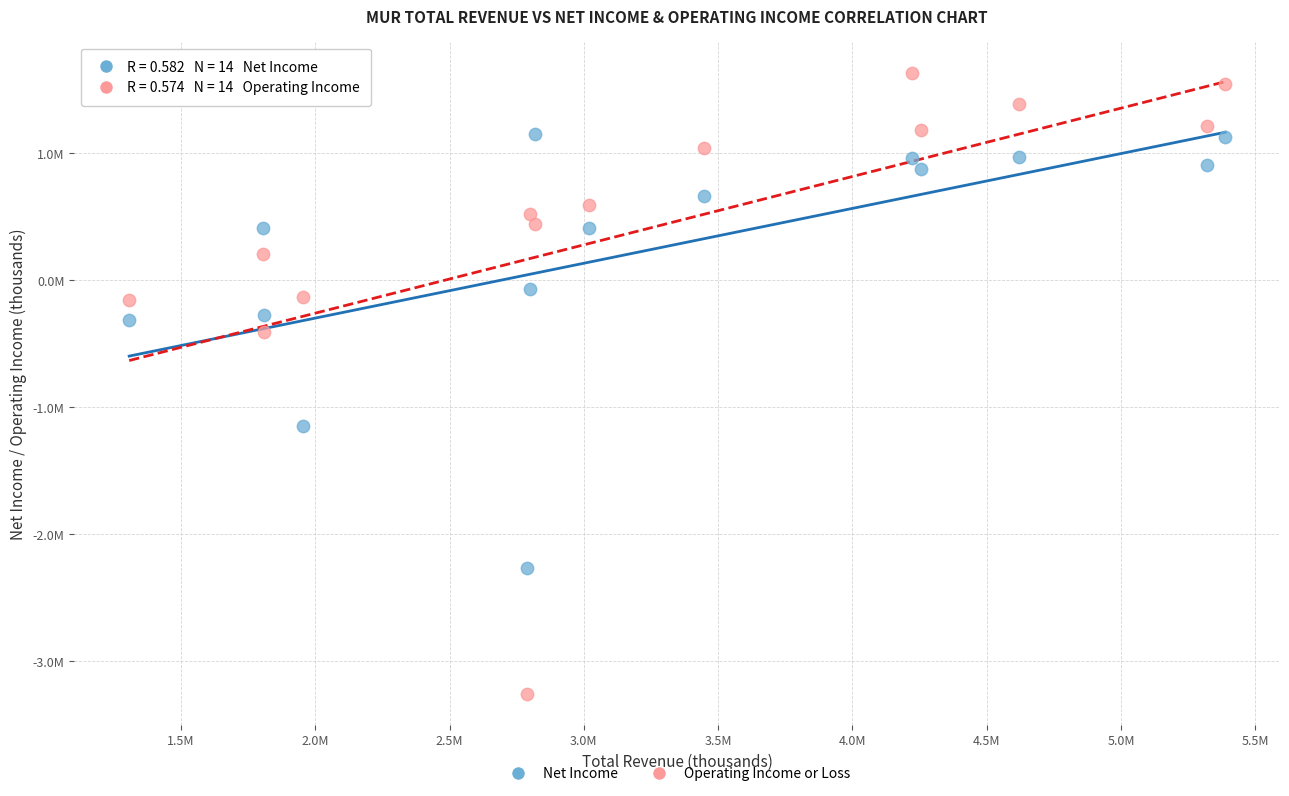

What are all the series names shown in the legend?

Net Income, Operating Income or Loss